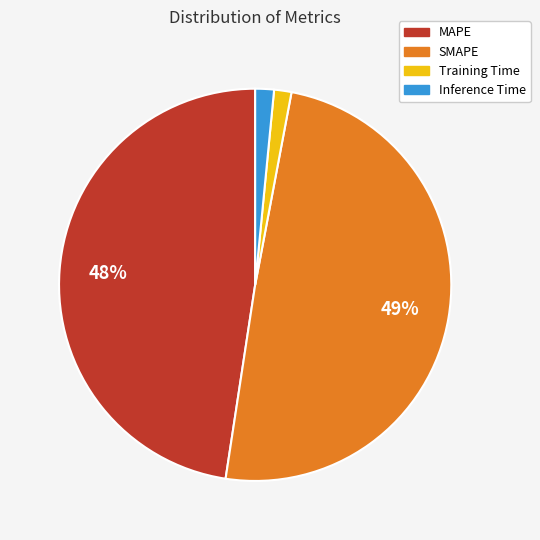

The Training Time slice represents 11% of the pie. True or false?

False